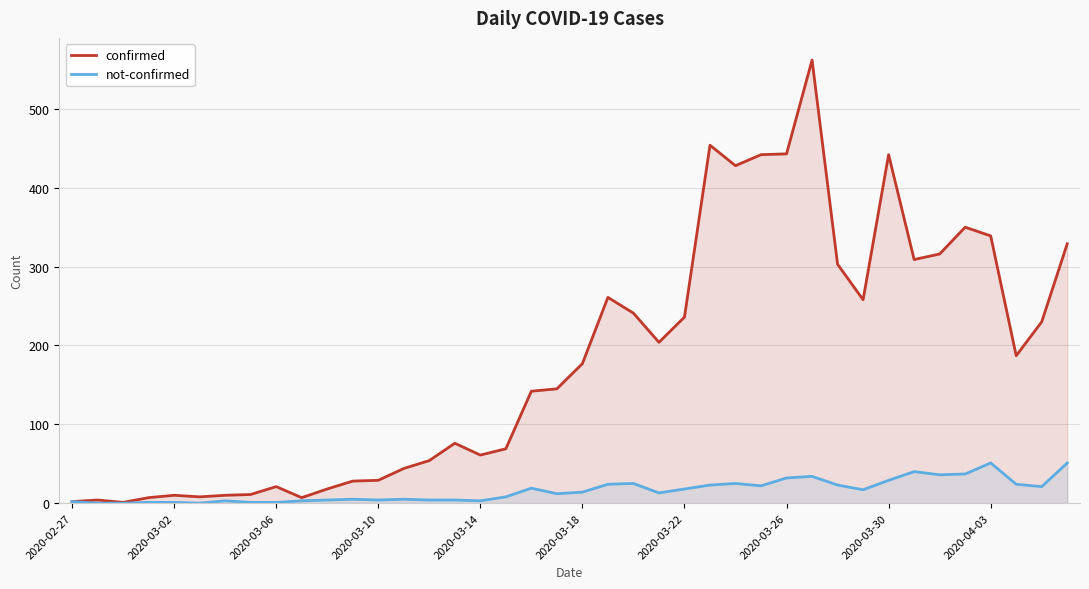

What is the greatest value displayed?

562